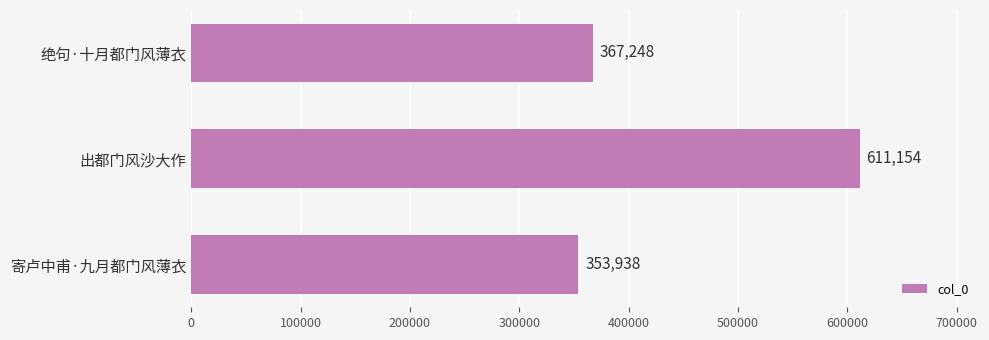

What is the difference between the maximum and minimum values?

257216